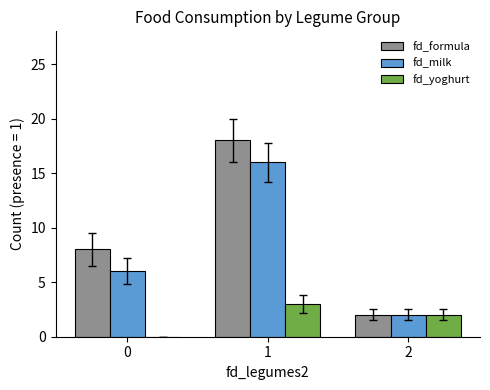

Which series has the largest total across all categories?

fd_formula